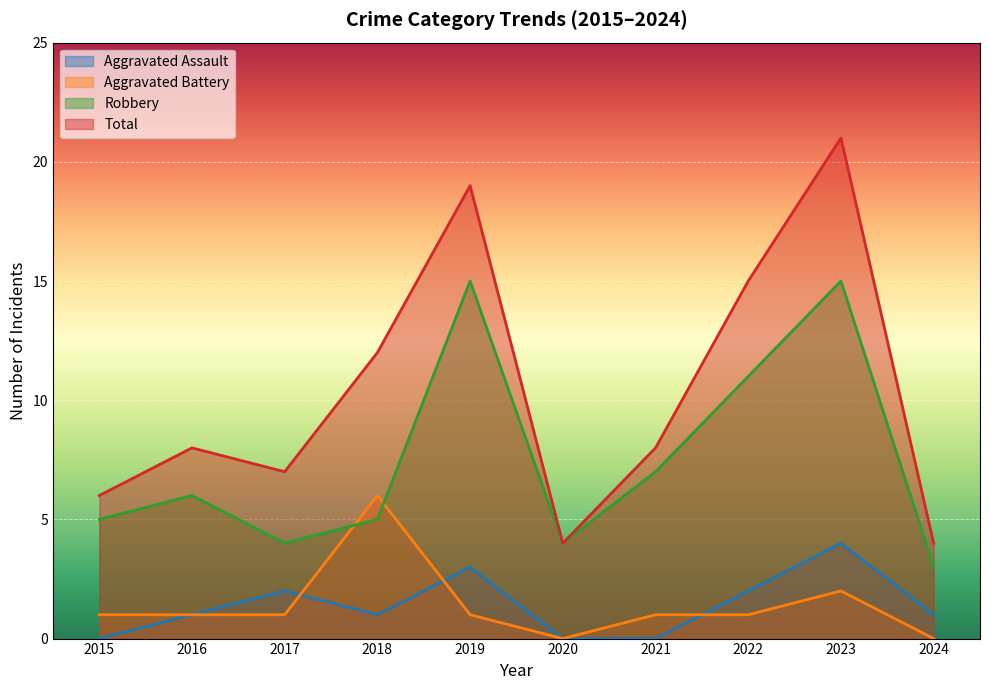

What is the average value of the Aggravated Assault series?

1